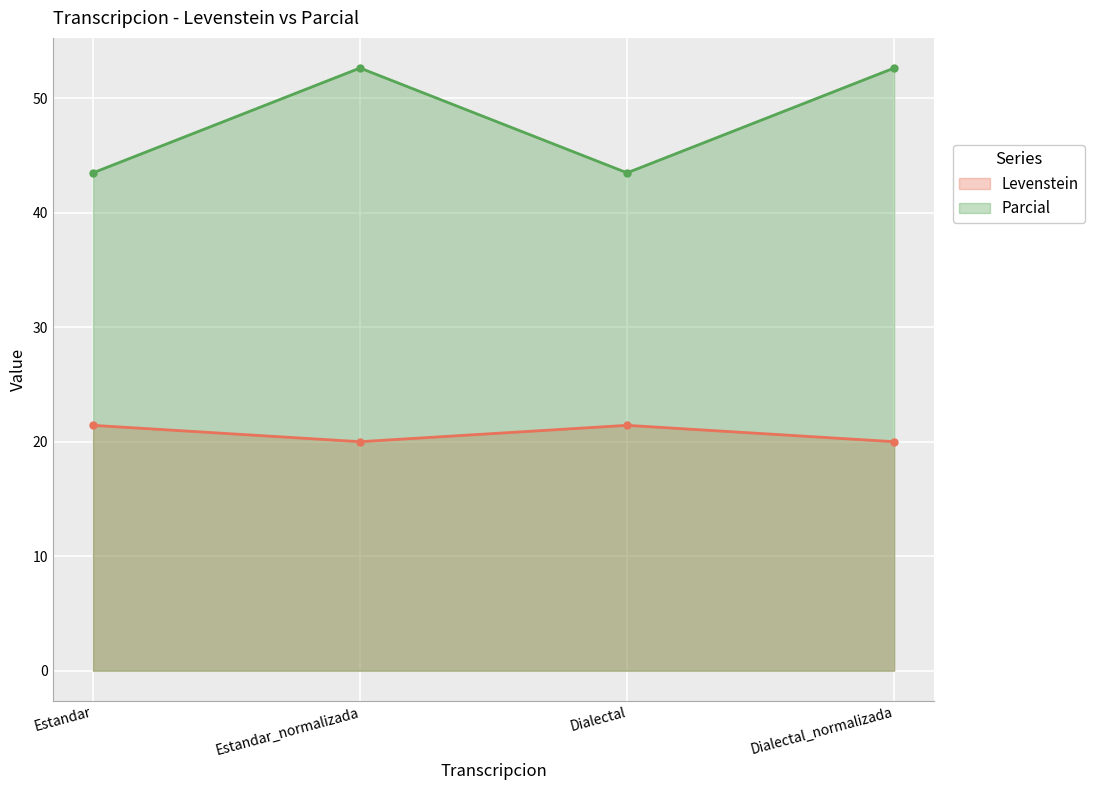

Read the Parcial value at Estandar_normalizada.

52.6